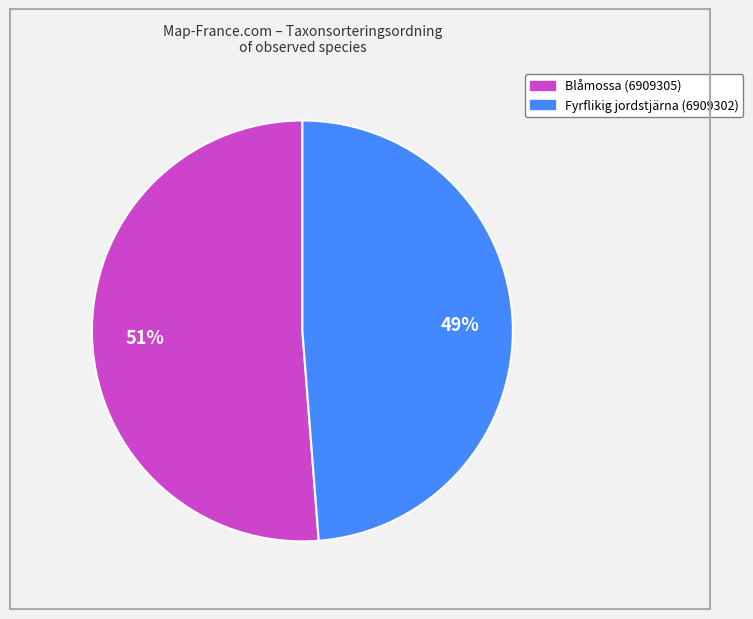

Count the number of slices in the pie.

2